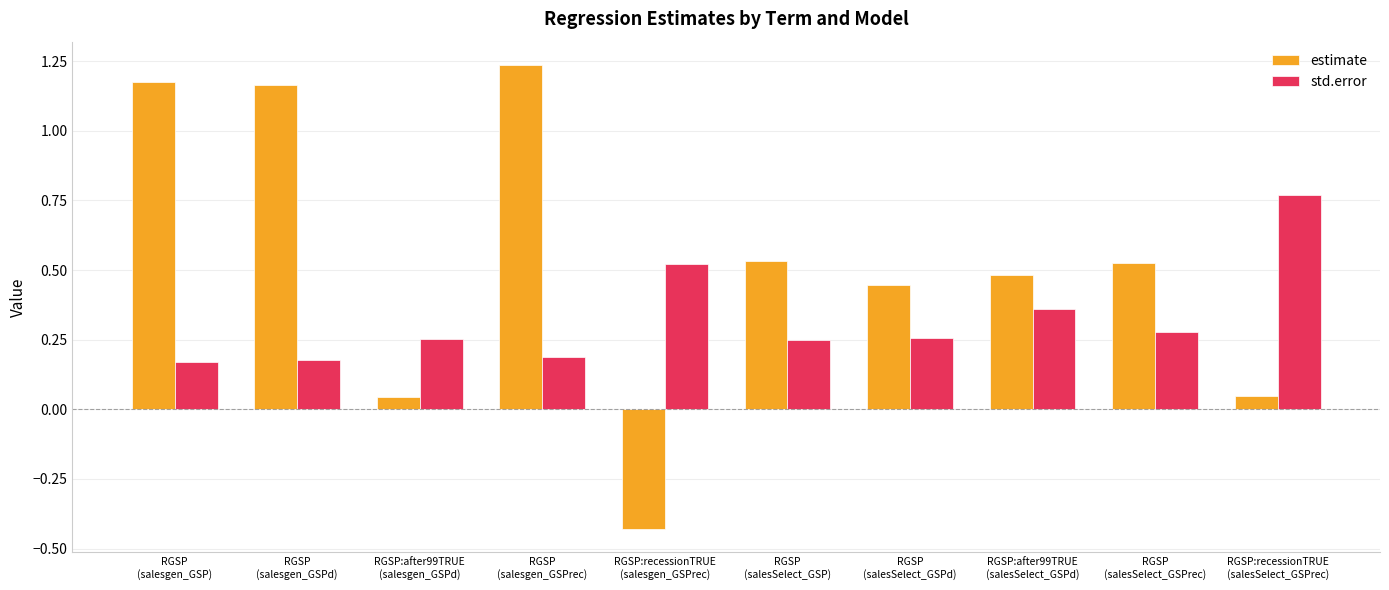

What is the label of the 10th bar from the left?

RGSP:recessionTRUE
(salesSelect_GSPrec)